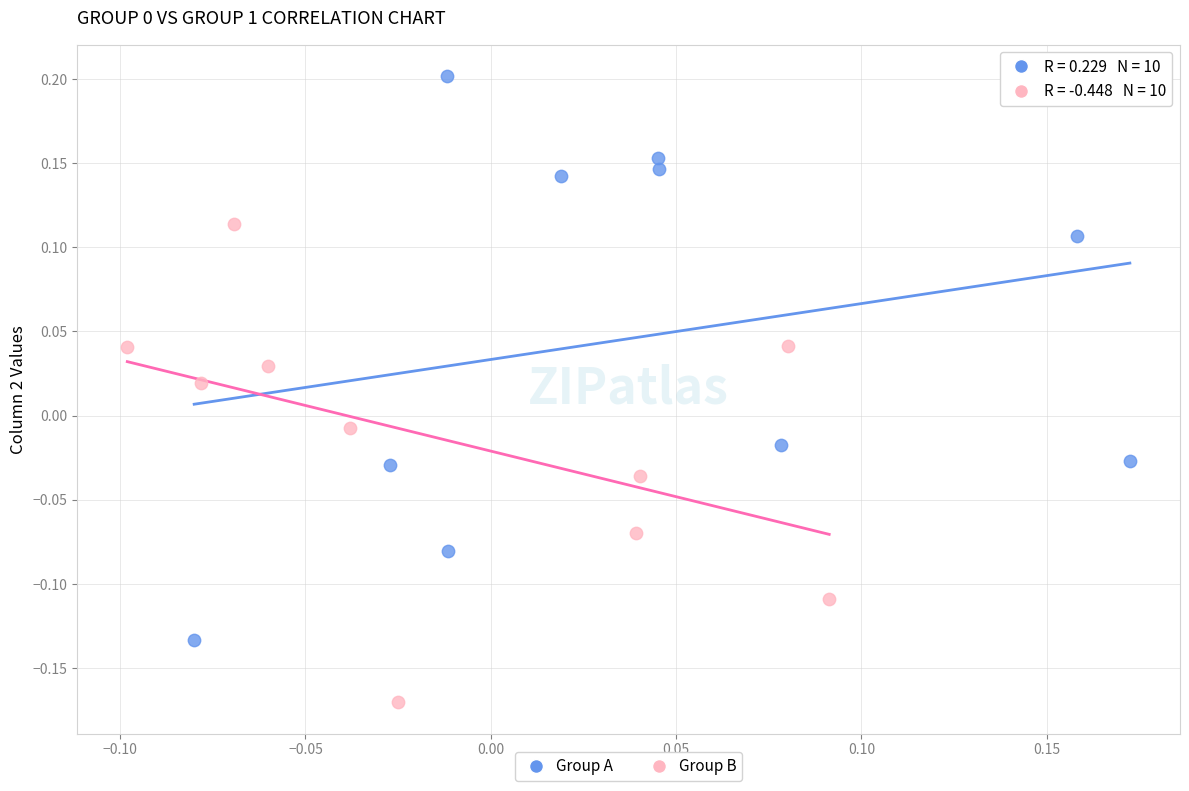

Which series has the largest Y range (max minus min)?

Group A